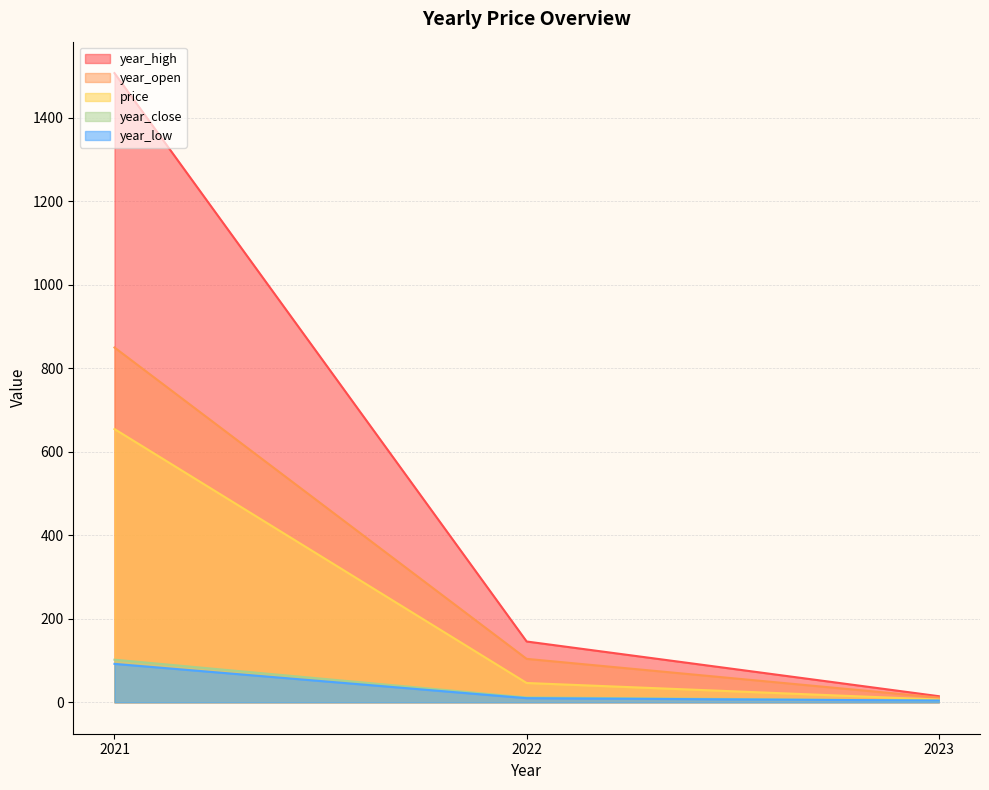

What is the lowest value of the year_low series?

4.0